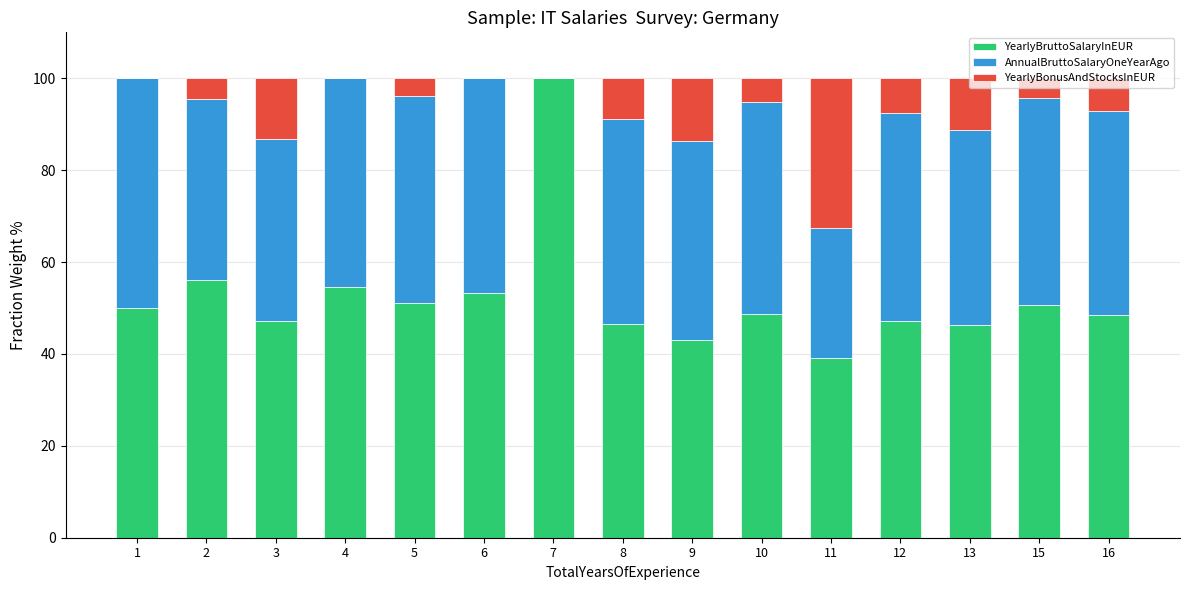

What is the total value across all series at 2?

100.0